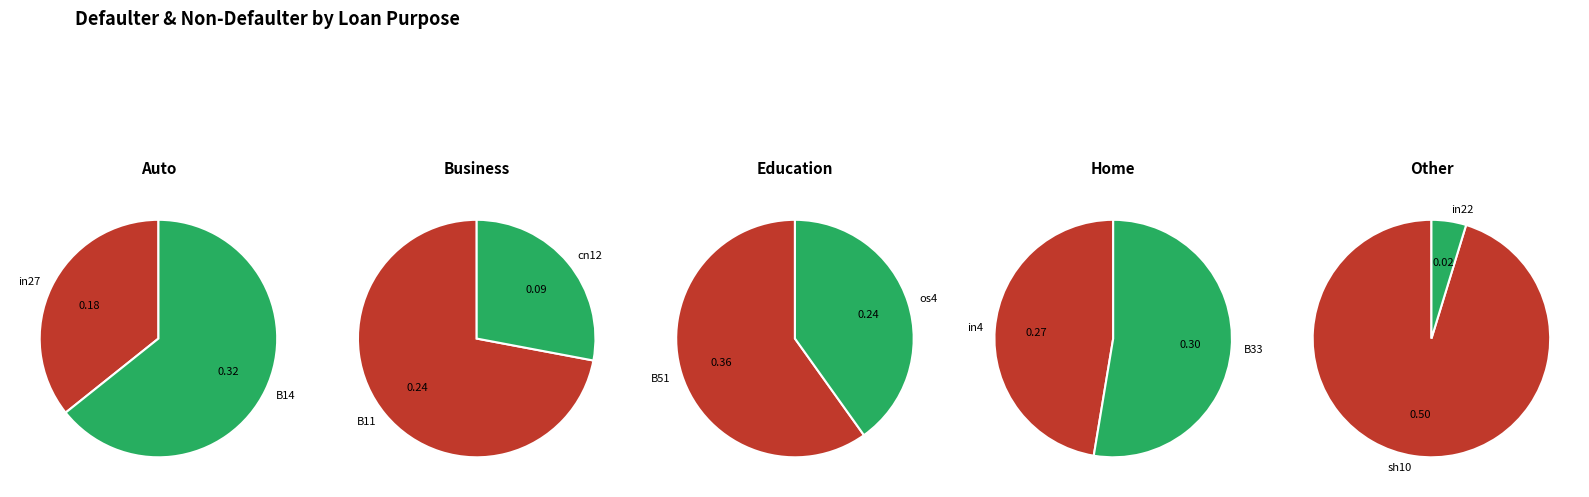

Which slice is the smallest?

in22